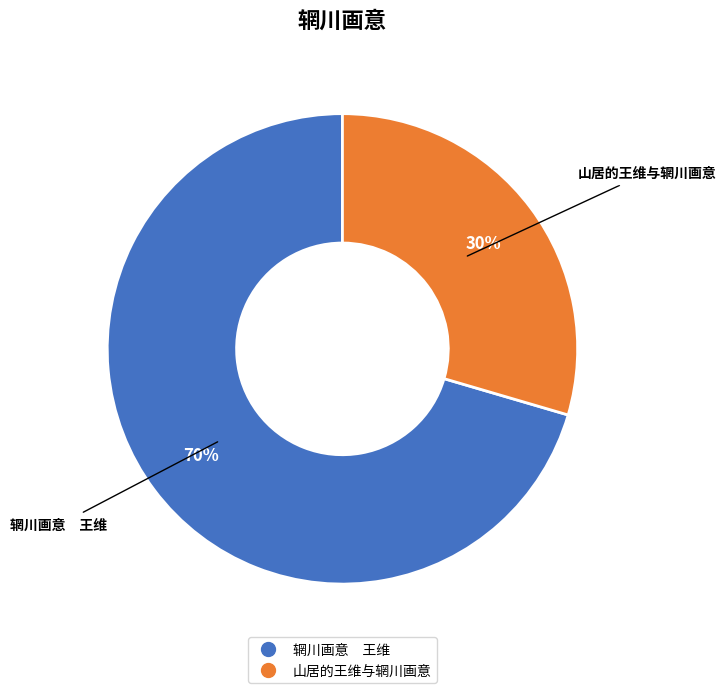

To the nearest percent, what is the average slice percentage?

50%